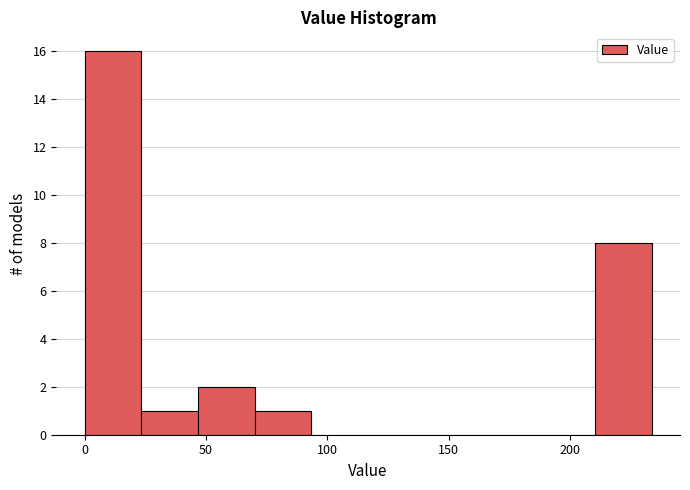

Reading left to right, transcribe this chart: for each bar, give the range it covers on the x-axis and its height. Neither the bar edges nor the heights are printed on the chart, so give them approximately, as read against the axes.

0 to 25: 16
25 to 45: 1
45 to 70: 2
70 to 95: 1
95 to 115: 0
115 to 140: 0
140 to 165: 0
165 to 185: 0
185 to 210: 0
210 to 235: 8